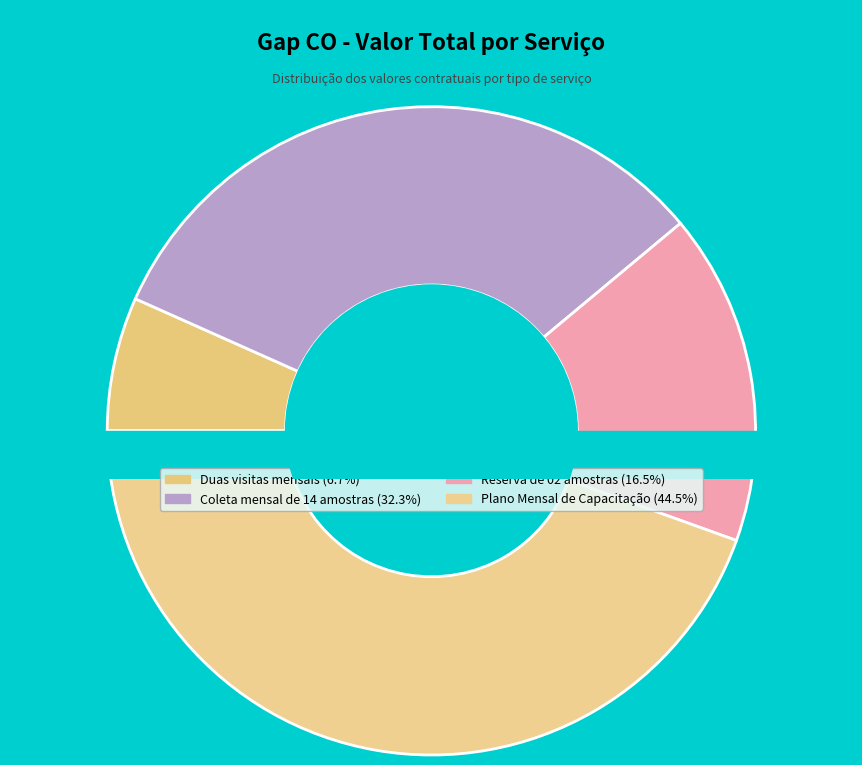

What percentage is the Plano Mensal de Capacitação slice, to the nearest percent?

45%